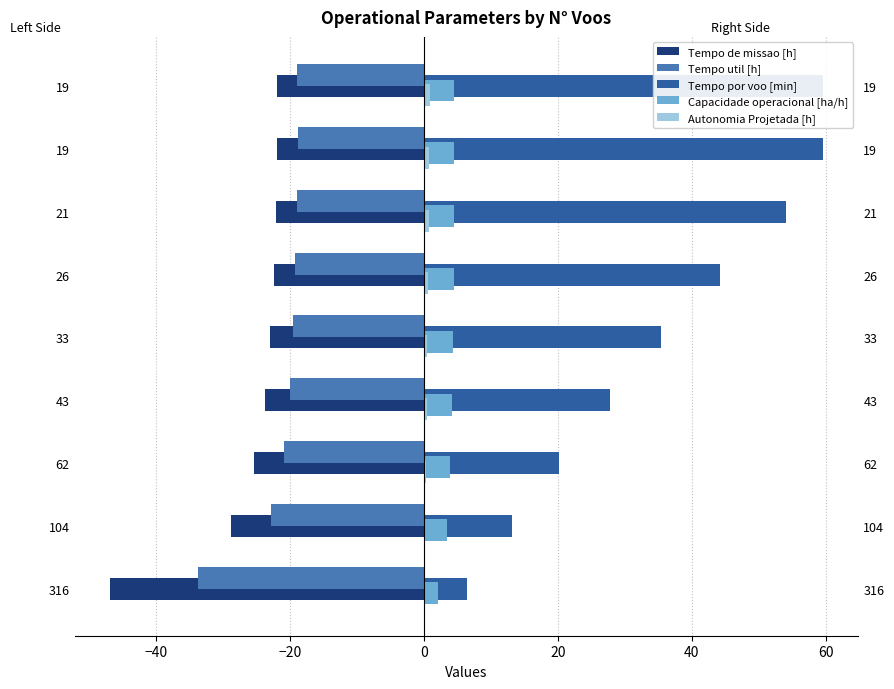

What are all the series names shown in the legend?

Tempo de missao [h], Tempo util [h], Tempo por voo [min], Capacidade operacional [ha/h], Autonomia Projetada [h]